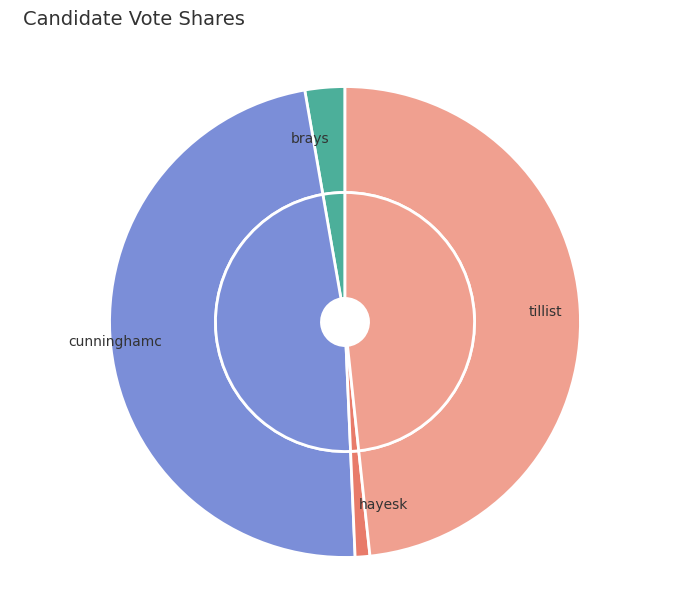

Is tillist the majority of the pie?

No